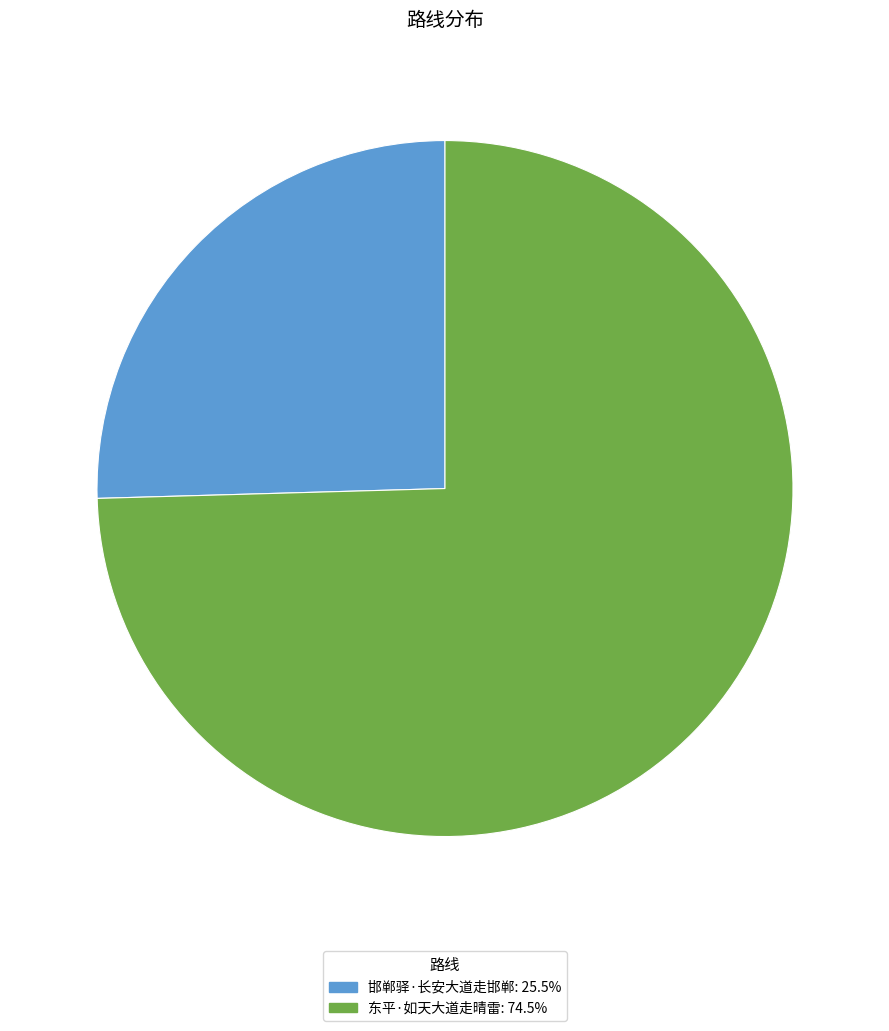

Do 东平·如天大道走晴雷 and 邯郸驿·长安大道走邯郸 together represent more than half of the pie?

Yes